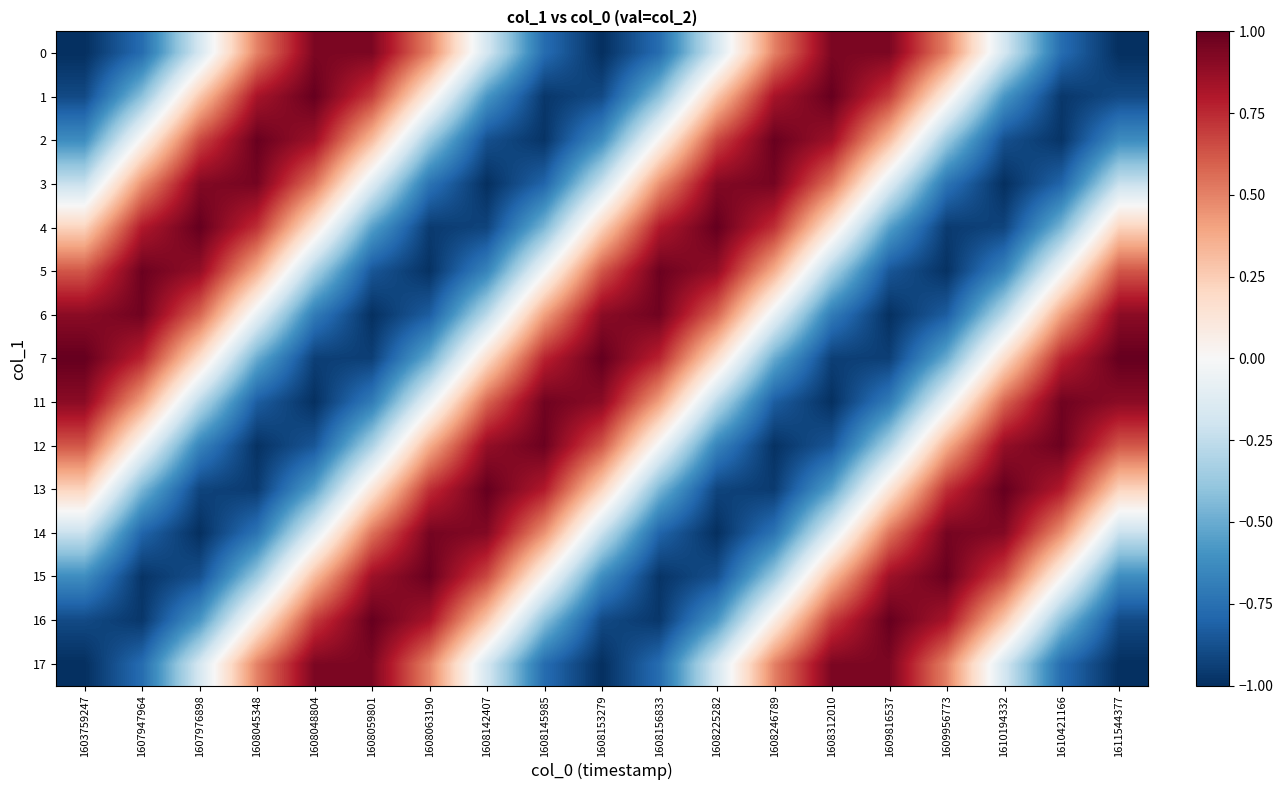

Reading left to right, list all the values displayed in this chart.

0: 1603759247=-1.0	1607947964=-0.8	1607976898=-0.2	1608045348=0.5	1608048804=0.9	1608059801=0.9	1608063190=0.5	1608142407=-0.2	1608145985=-0.8	1608153279=-1.0	1608156833=-0.8	1608225282=-0.2	1608246789=0.5	1608312010=0.9	1609816537=0.9	1609956773=0.5	1610194332=-0.2	1610421166=-0.8	1611544377=-1.0
1: 1603759247=-0.9	1607947964=-0.4	1607976898=0.3	1608045348=0.8	1608048804=1.0	1608059801=0.7	1608063190=0.1	1608142407=-0.6	1608145985=-1.0	1608153279=-0.9	1608156833=-0.4	1608225282=0.3	1608246789=0.8	1608312010=1.0	1609816537=0.7	1609956773=0.1	1610194332=-0.6	1610421166=-1.0	1611544377=-0.9
2: 1603759247=-0.6	1607947964=0.0	1607976898=0.7	1608045348=1.0	1608048804=0.9	1608059801=0.3	1608063190=-0.4	1608142407=-0.9	1608145985=-1.0	1608153279=-0.6	1608156833=0.0	1608225282=0.7	1608246789=1.0	1608312010=0.9	1609816537=0.3	1609956773=-0.4	1610194332=-0.9	1610421166=-1.0	1611544377=-0.6
3: 1603759247=-0.2	1607947964=0.5	1607976898=0.9	1608045348=1.0	1608048804=0.5	1608059801=-0.1	1608063190=-0.7	1608142407=-1.0	1608145985=-0.8	1608153279=-0.2	1608156833=0.5	1608225282=0.9	1608246789=1.0	1608312010=0.5	1609816537=-0.1	1609956773=-0.7	1610194332=-1.0	1610421166=-0.8	1611544377=-0.2
4: 1603759247=0.2	1607947964=0.8	1607976898=1.0	1608045348=0.7	1608048804=0.1	1608059801=-0.5	1608063190=-1.0	1608142407=-0.9	1608145985=-0.5	1608153279=0.2	1608156833=0.8	1608225282=1.0	1608246789=0.7	1608312010=0.1	1609816537=-0.5	1609956773=-1.0	1610194332=-0.9	1610421166=-0.5	1611544377=0.2
5: 1603759247=0.6	1607947964=1.0	1607976898=0.9	1608045348=0.4	1608048804=-0.3	1608059801=-0.9	1608063190=-1.0	1608142407=-0.7	1608145985=-0.0	1608153279=0.6	1608156833=1.0	1608225282=0.9	1608246789=0.4	1608312010=-0.3	1609816537=-0.9	1609956773=-1.0	1610194332=-0.7	1610421166=-0.0	1611544377=0.6
6: 1603759247=0.9	1607947964=1.0	1607976898=0.6	1608045348=-0.1	1608048804=-0.7	1608059801=-1.0	1608063190=-0.8	1608142407=-0.3	1608145985=0.4	1608153279=0.9	1608156833=1.0	1608225282=0.6	1608246789=-0.1	1608312010=-0.7	1609816537=-1.0	1609956773=-0.8	1610194332=-0.3	1610421166=0.4	1611544377=0.9
7: 1603759247=1.0	1607947964=0.8	1607976898=0.2	1608045348=-0.5	1608048804=-0.9	1608059801=-0.9	1608063190=-0.5	1608142407=0.2	1608145985=0.8	1608153279=1.0	1608156833=0.8	1608225282=0.2	1608246789=-0.5	1608312010=-0.9	1609816537=-0.9	1609956773=-0.5	1610194332=0.2	1610421166=0.8	1611544377=1.0
11: 1603759247=0.9	1607947964=0.4	1607976898=-0.3	1608045348=-0.8	1608048804=-1.0	1608059801=-0.7	1608063190=-0.1	1608142407=0.6	1608145985=1.0	1608153279=0.9	1608156833=0.4	1608225282=-0.3	1608246789=-0.8	1608312010=-1.0	1609816537=-0.7	1609956773=-0.1	1610194332=0.6	1610421166=1.0	1611544377=0.9
12: 1603759247=0.6	1607947964=-0.0	1607976898=-0.7	1608045348=-1.0	1608048804=-0.9	1608059801=-0.3	1608063190=0.4	1608142407=0.9	1608145985=1.0	1608153279=0.6	1608156833=-0.0	1608225282=-0.7	1608246789=-1.0	1608312010=-0.9	1609816537=-0.3	1609956773=0.4	1610194332=0.9	1610421166=1.0	1611544377=0.6
13: 1603759247=0.2	1607947964=-0.5	1607976898=-0.9	1608045348=-1.0	1608048804=-0.5	1608059801=0.1	1608063190=0.7	1608142407=1.0	1608145985=0.8	1608153279=0.2	1608156833=-0.5	1608225282=-0.9	1608246789=-1.0	1608312010=-0.5	1609816537=0.1	1609956773=0.7	1610194332=1.0	1610421166=0.8	1611544377=0.2
14: 1603759247=-0.2	1607947964=-0.8	1607976898=-1.0	1608045348=-0.7	1608048804=-0.1	1608059801=0.5	1608063190=1.0	1608142407=0.9	1608145985=0.5	1608153279=-0.2	1608156833=-0.8	1608225282=-1.0	1608246789=-0.7	1608312010=-0.1	1609816537=0.5	1609956773=1.0	1610194332=0.9	1610421166=0.5	1611544377=-0.2
15: 1603759247=-0.6	1607947964=-1.0	1607976898=-0.9	1608045348=-0.4	1608048804=0.3	1608059801=0.9	1608063190=1.0	1608142407=0.7	1608145985=0.0	1608153279=-0.6	1608156833=-1.0	1608225282=-0.9	1608246789=-0.4	1608312010=0.3	1609816537=0.9	1609956773=1.0	1610194332=0.7	1610421166=0.0	1611544377=-0.6
16: 1603759247=-0.9	1607947964=-1.0	1607976898=-0.6	1608045348=0.1	1608048804=0.7	1608059801=1.0	1608063190=0.8	1608142407=0.3	1608145985=-0.4	1608153279=-0.9	1608156833=-1.0	1608225282=-0.6	1608246789=0.1	1608312010=0.7	1609816537=1.0	1609956773=0.8	1610194332=0.3	1610421166=-0.4	1611544377=-0.9
17: 1603759247=-1.0	1607947964=-0.8	1607976898=-0.2	1608045348=0.5	1608048804=0.9	1608059801=0.9	1608063190=0.5	1608142407=-0.2	1608145985=-0.8	1608153279=-1.0	1608156833=-0.8	1608225282=-0.2	1608246789=0.5	1608312010=0.9	1609816537=0.9	1609956773=0.5	1610194332=-0.2	1610421166=-0.8	1611544377=-1.0